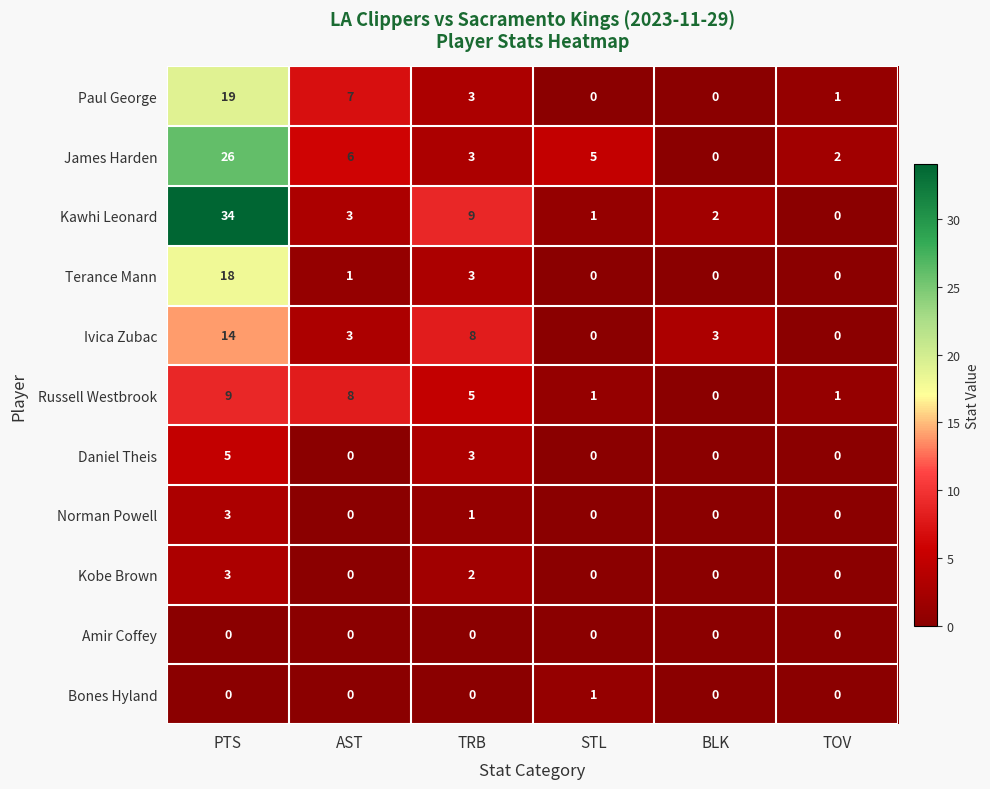

List the labels in order of James Harden value, largest first.

PTS, AST, STL, TRB, TOV, BLK